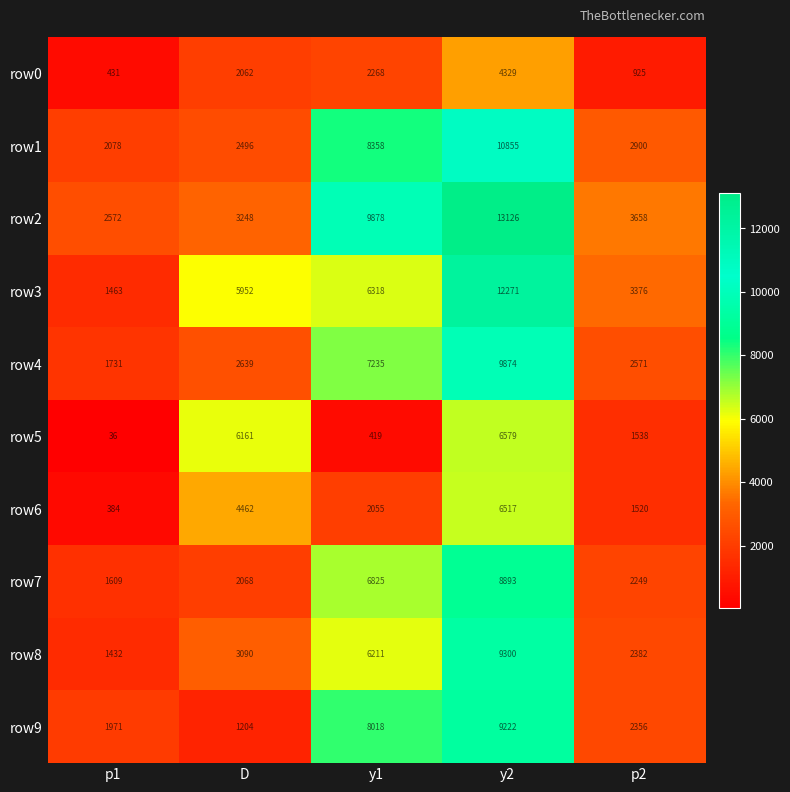

What is the maximum value for row6?

6517